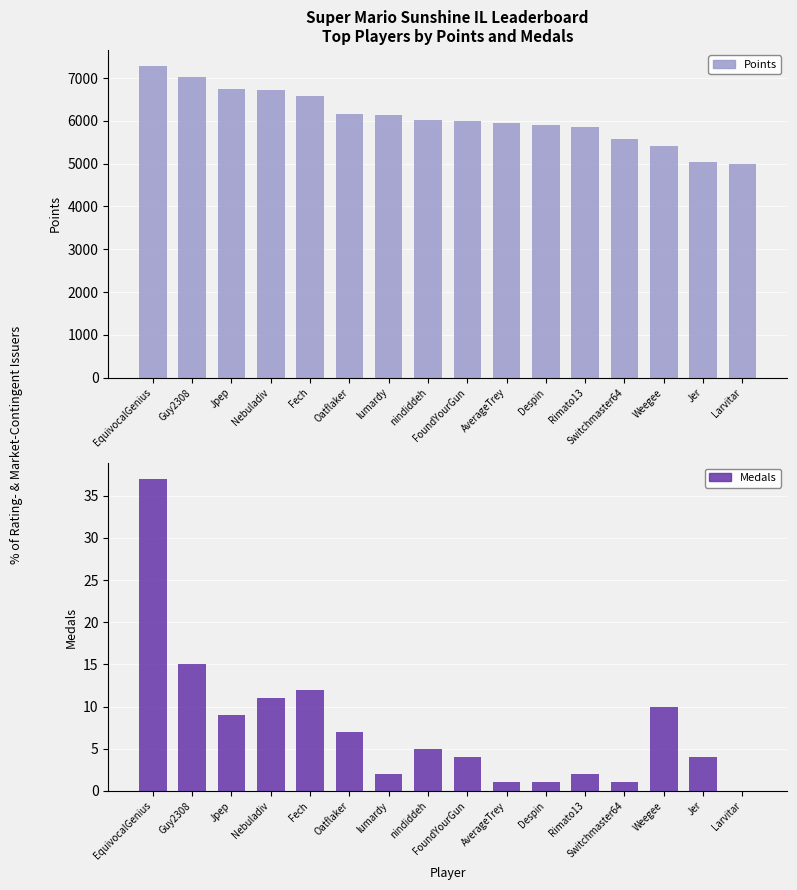

What is the difference between the maximum and minimum values in the Points series?

2302